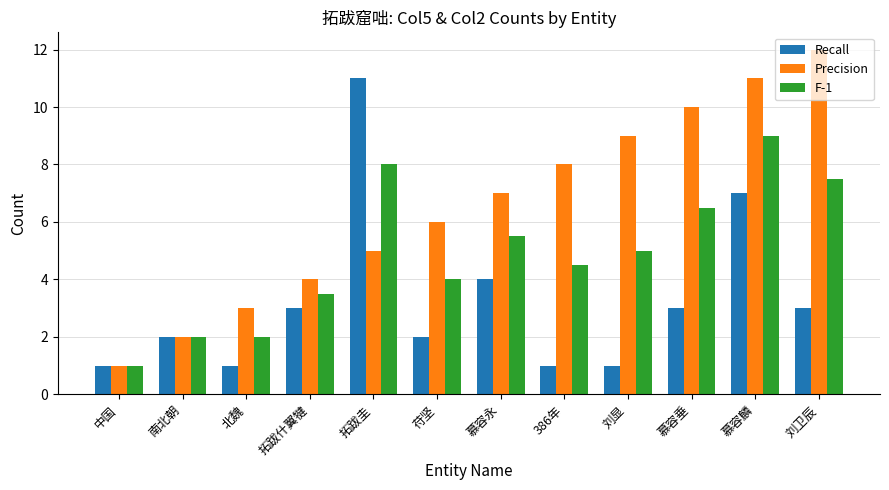

What is the sum of the Precision values at 拓跋什翼犍 and 慕容永?

11.0